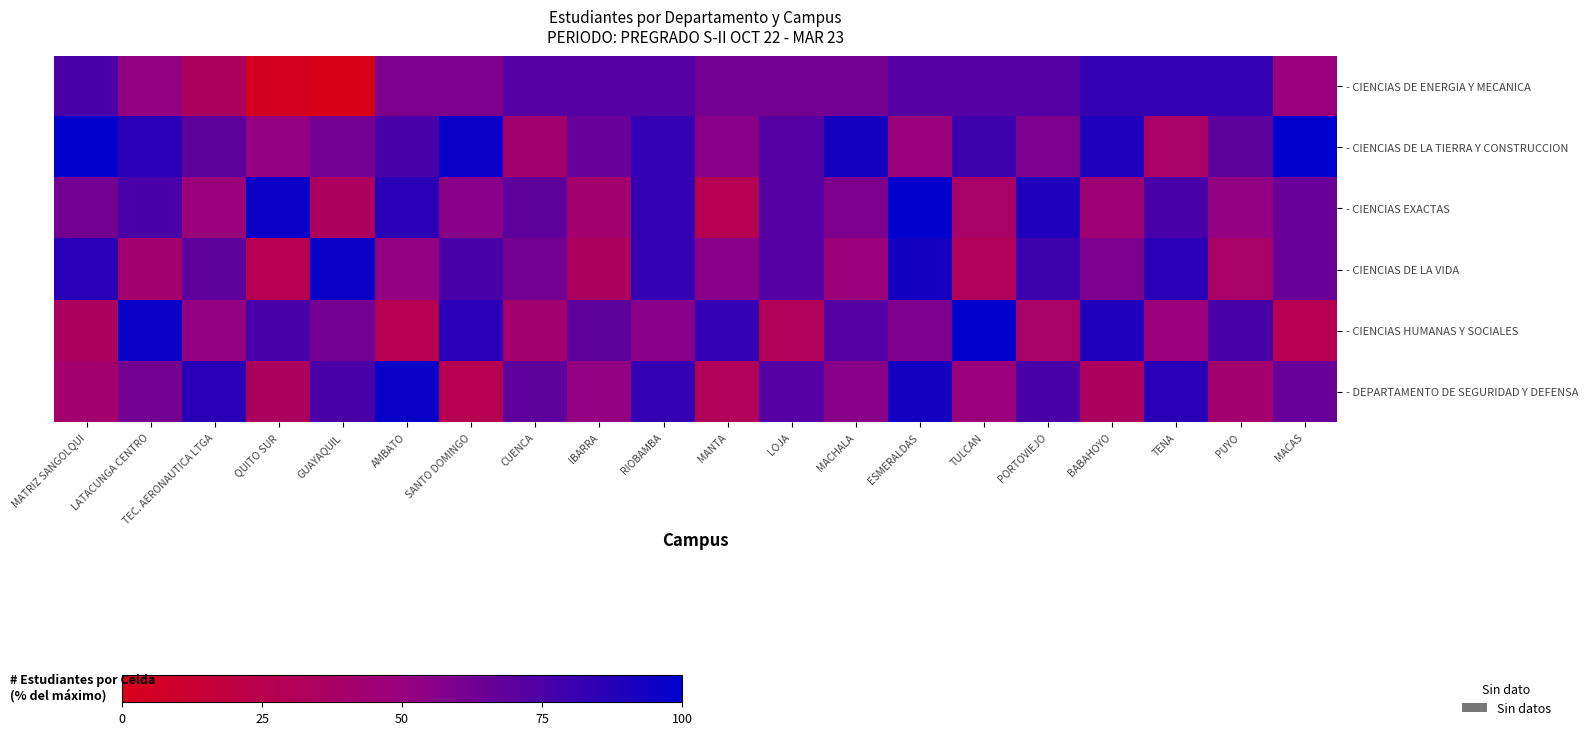

How many data points does each series have?

20